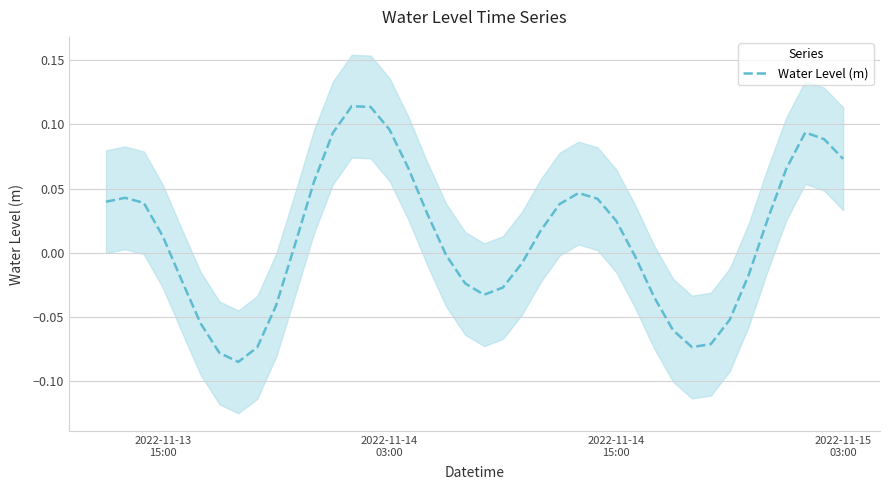

What is the difference between the second highest and minimum values?

0.2